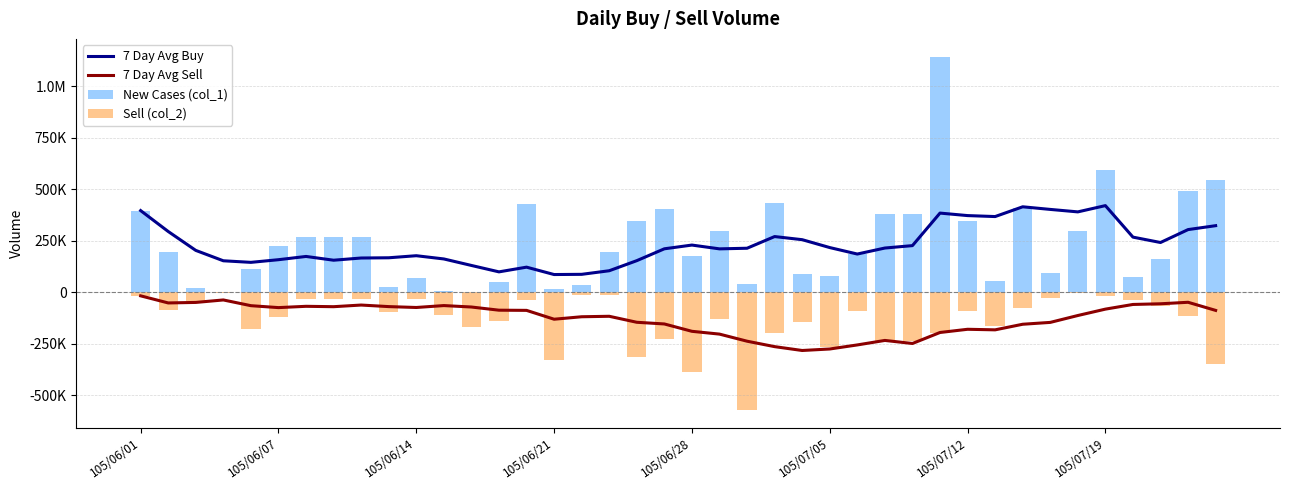

At which label does 7 Day Avg Sell first exceed -88714?

105/06/01